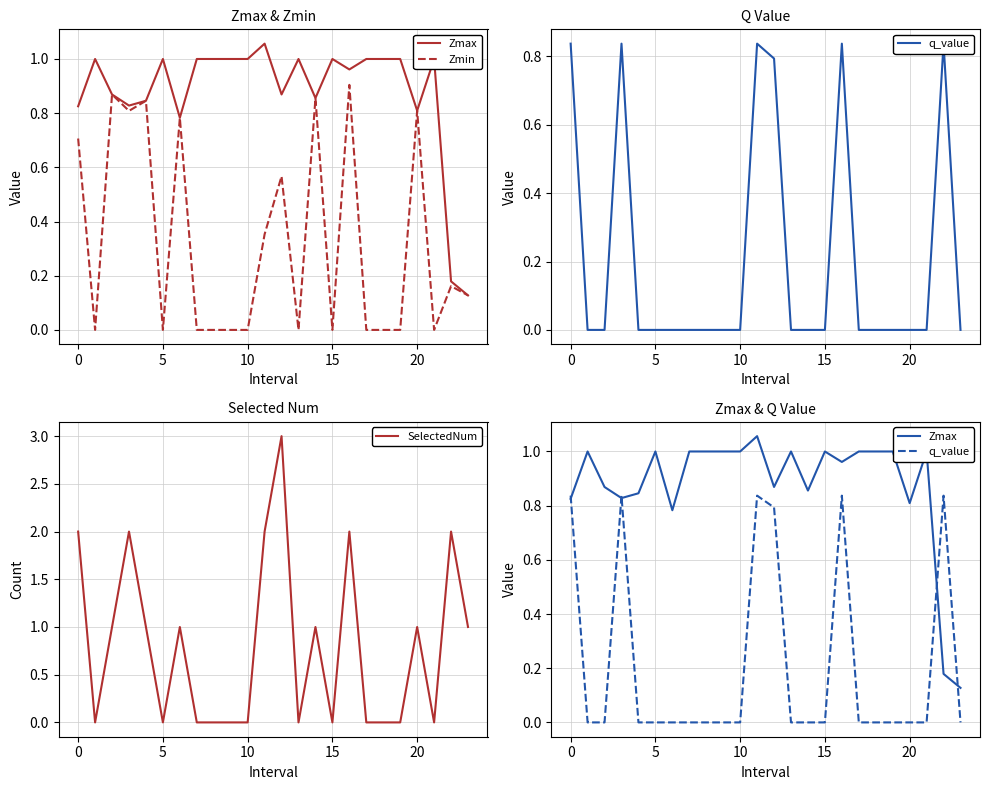

What is the approximate value of SelectedNum at 12?

3.0